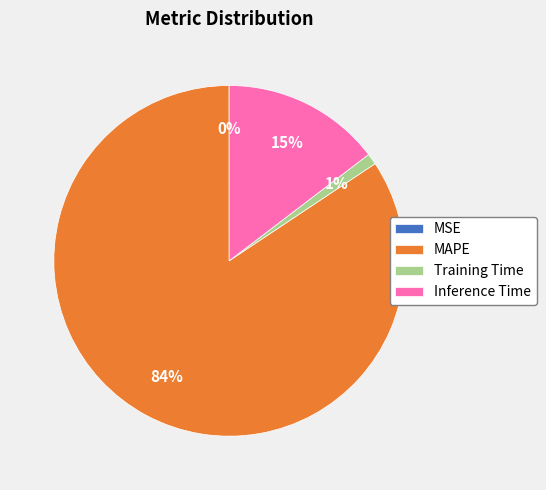

Which category has the biggest portion of the pie?

MAPE